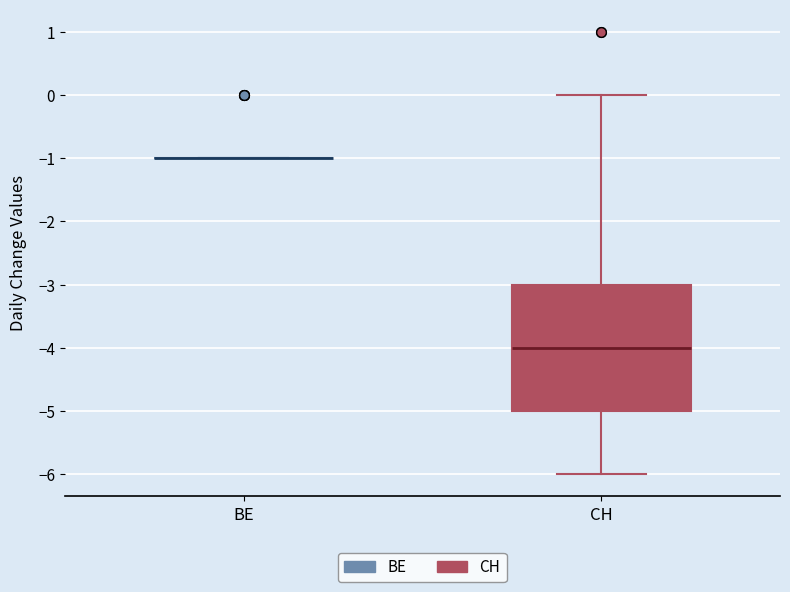

Comparing the boxes themselves (not the whiskers), which one is the tallest?

CH